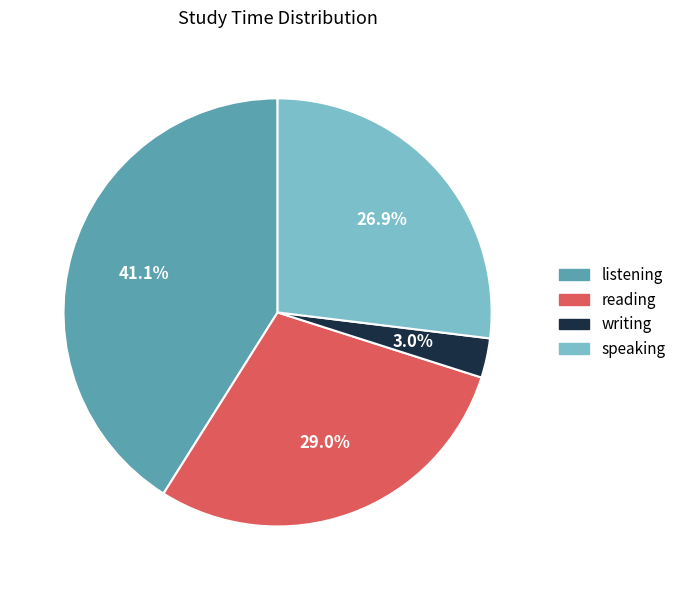

To the nearest percent, what portion does writing represent?

3%